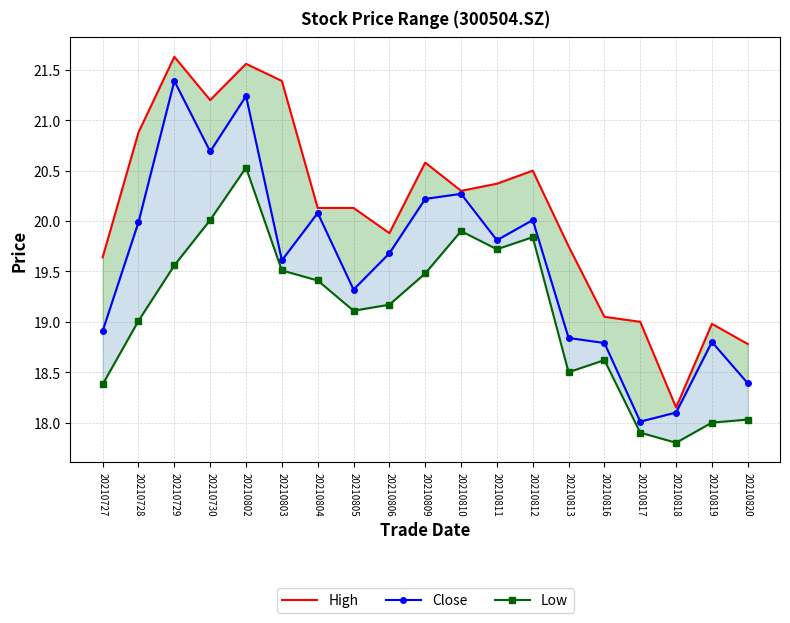

What is the maximum value shown in the chart?

21.6